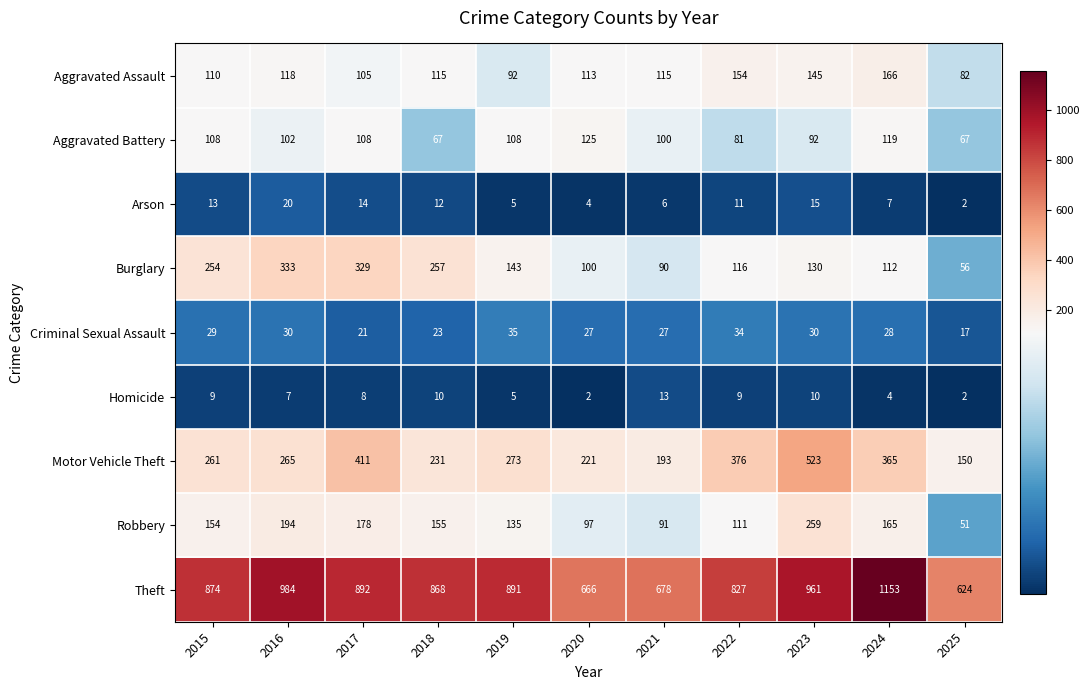

Rank the series by their maximum value, from highest to lowest.

Theft, Motor Vehicle Theft, Burglary, Robbery, Aggravated Assault, Aggravated Battery, Criminal Sexual Assault, Arson, Homicide